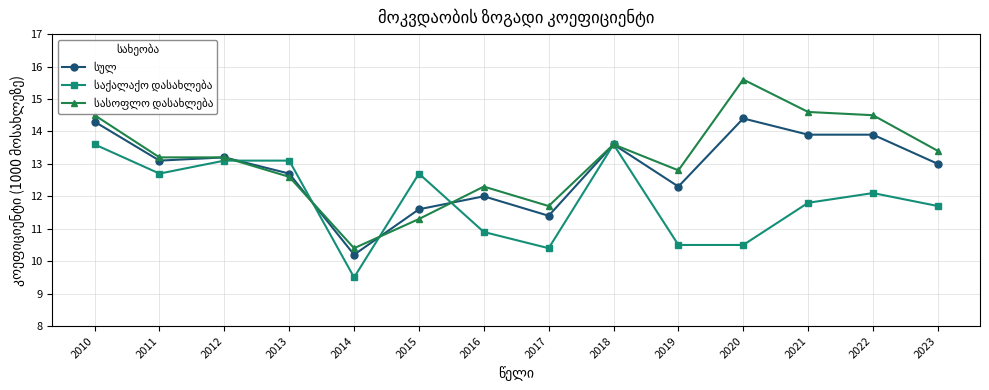

What is the spread (max minus min) of values at 2014?

0.9